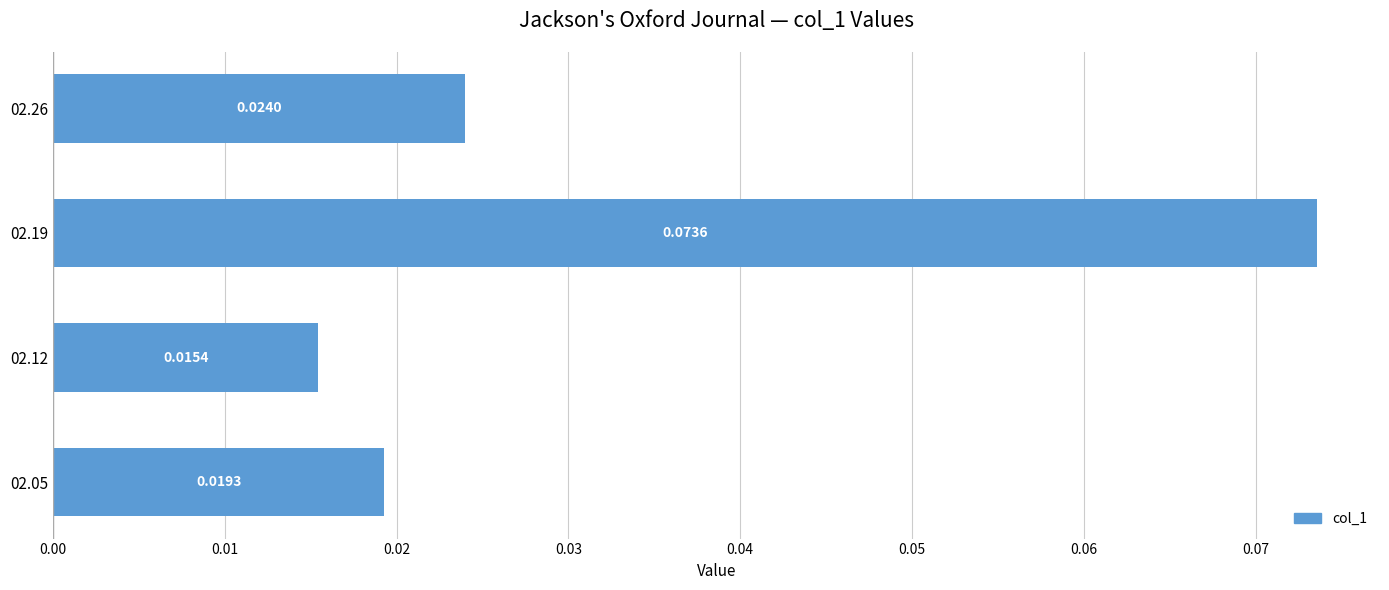

List the labels in order of value, smallest first.

02.12, 02.05, 02.26, 02.19